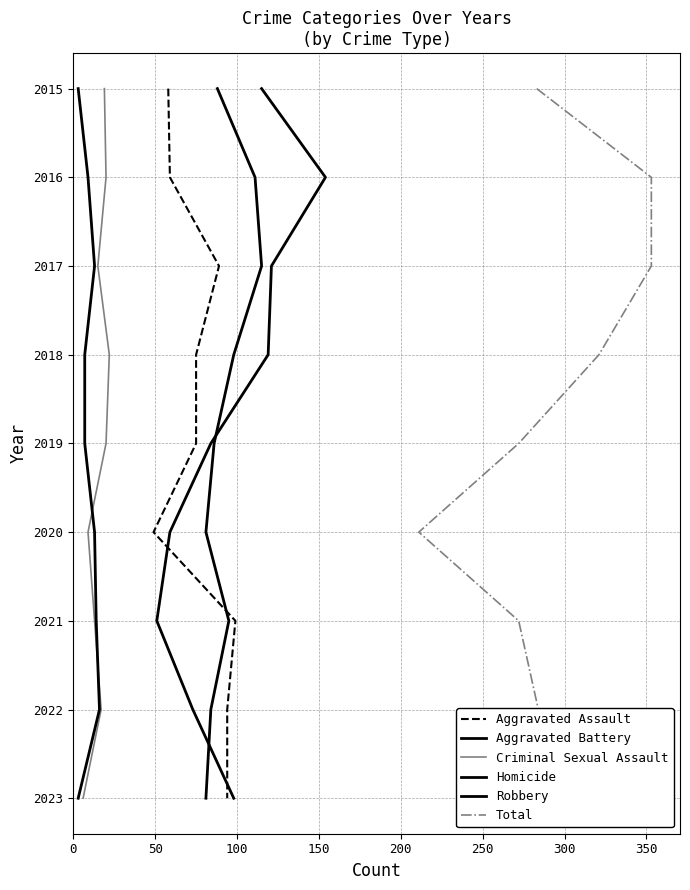

Is this an area chart (filled region under the line)?

No